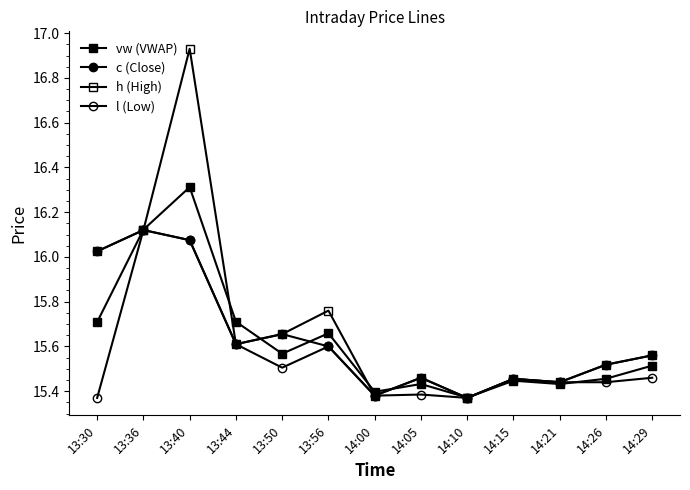

What is the label of the 4th point from the right?

14:15